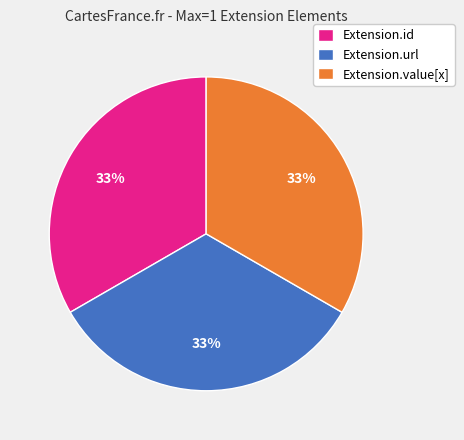

Does Extension.url represent more than half of the total?

No